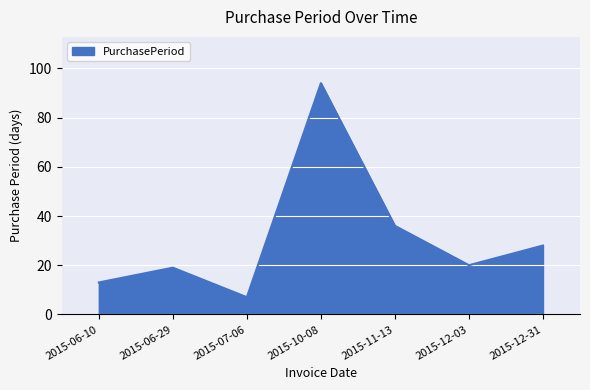

What position from the right is 2015-11-13?

3